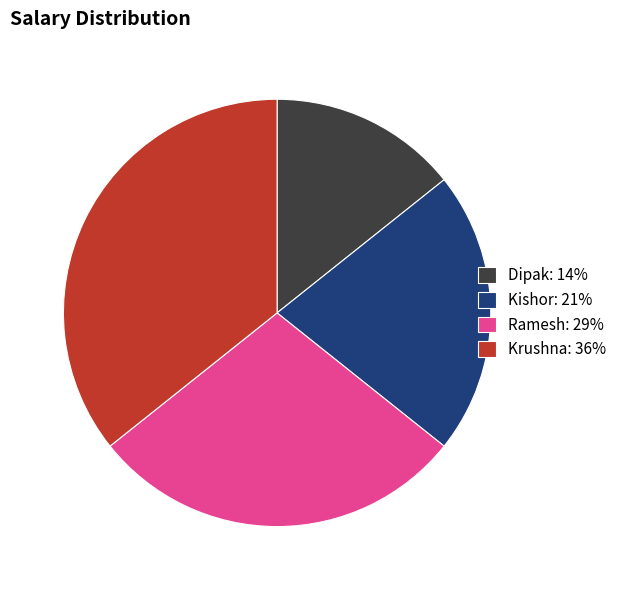

Which slice is the smallest?

Dipak